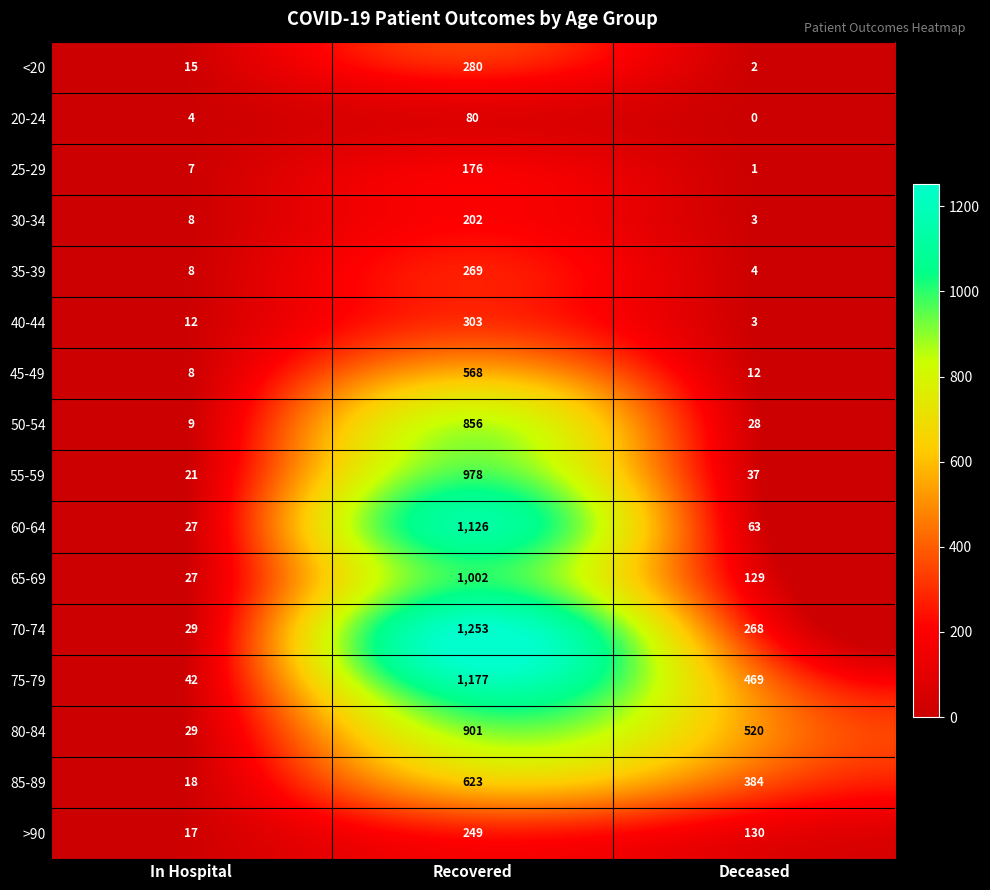

What is the average value of the >90 series?

132